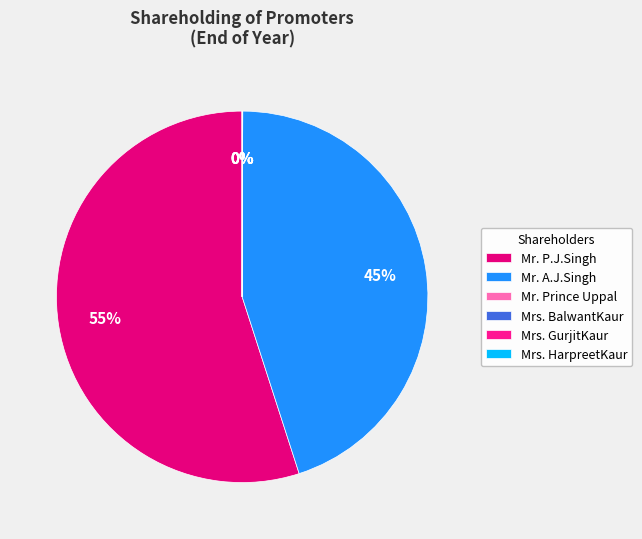

Rank the categories by value from highest to lowest.

Mr. P.J.Singh, Mr. A.J.Singh, Mr. Prince Uppal, Mrs. BalwantKaur, Mrs. GurjitKaur, Mrs. HarpreetKaur